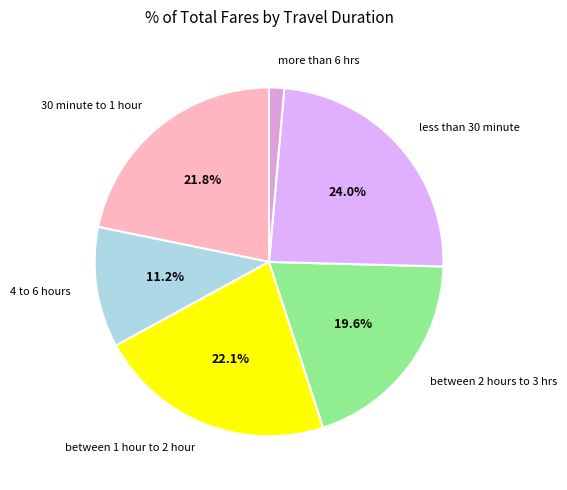

Which slice is the largest?

less than 30 minute